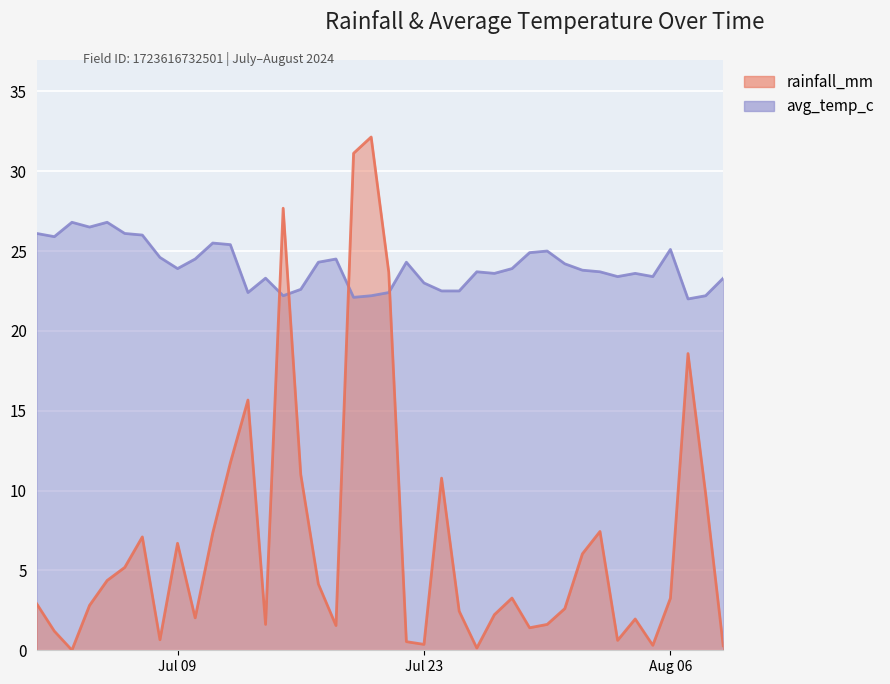

What is the spread (max minus min) of values at 2024-07-17?

20.1